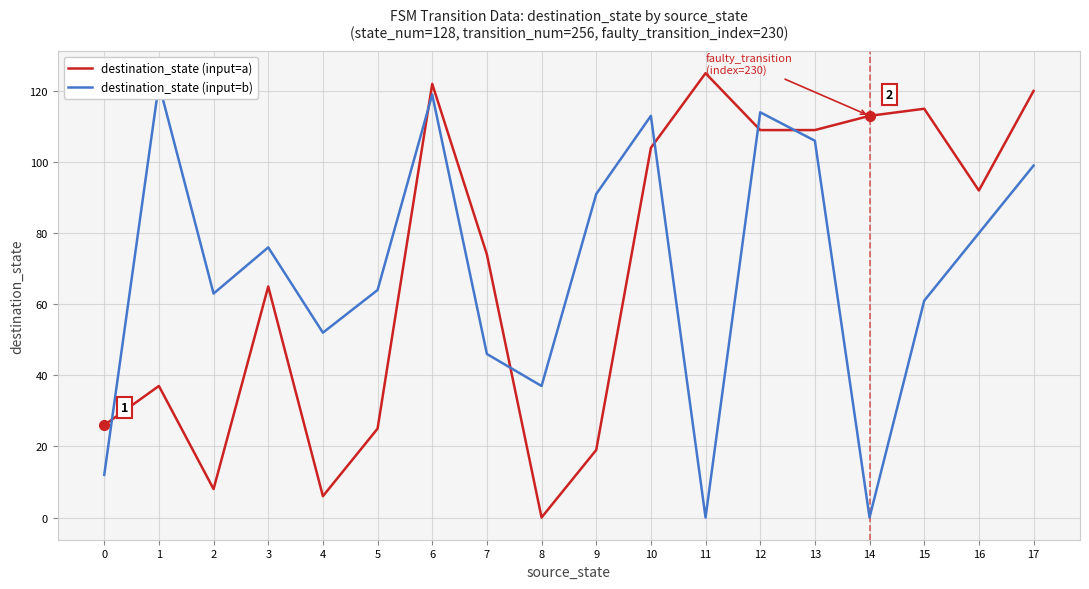

Which series has the largest range (max minus min)?

destination_state (input=a)